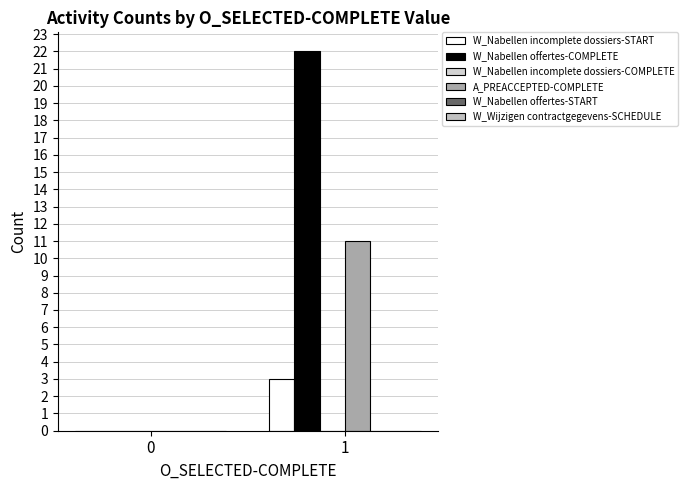

Rank the series by their maximum value, from highest to lowest.

W_Nabellen offertes-COMPLETE, A_PREACCEPTED-COMPLETE, W_Nabellen incomplete dossiers-START, W_Nabellen incomplete dossiers-COMPLETE, W_Nabellen offertes-START, W_Wijzigen contractgegevens-SCHEDULE